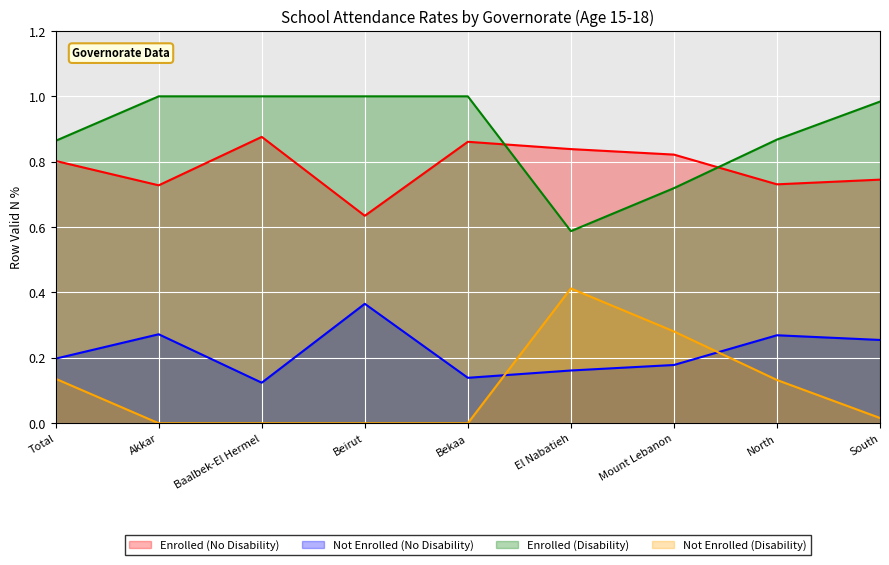

At which category does Enrolled (Disability) reach its first local valley?

El Nabatieh